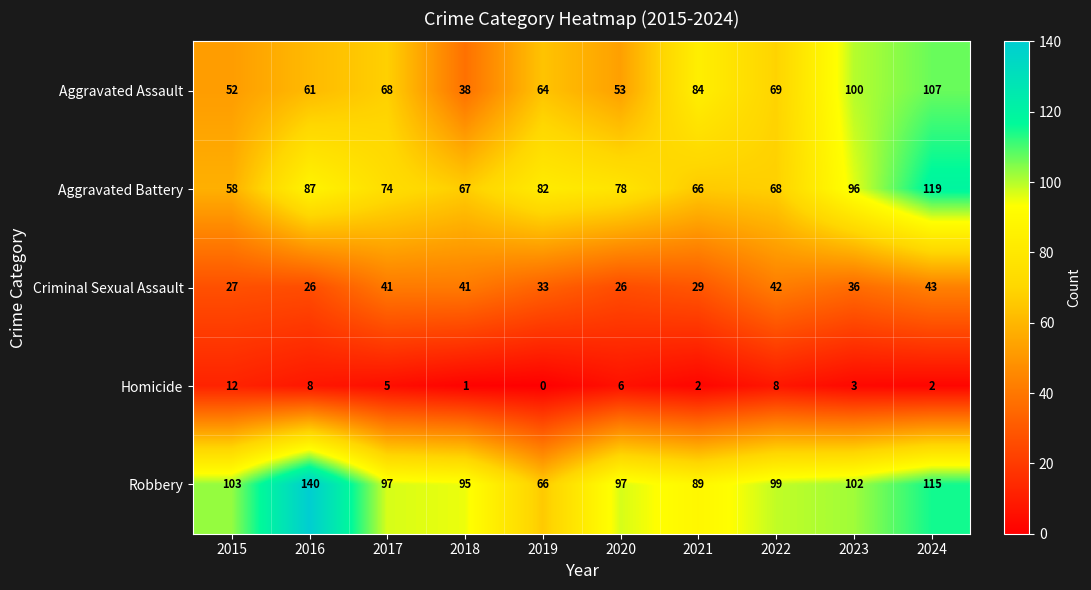

The value of Criminal Sexual Assault at 2019 is 8. True or false?

False